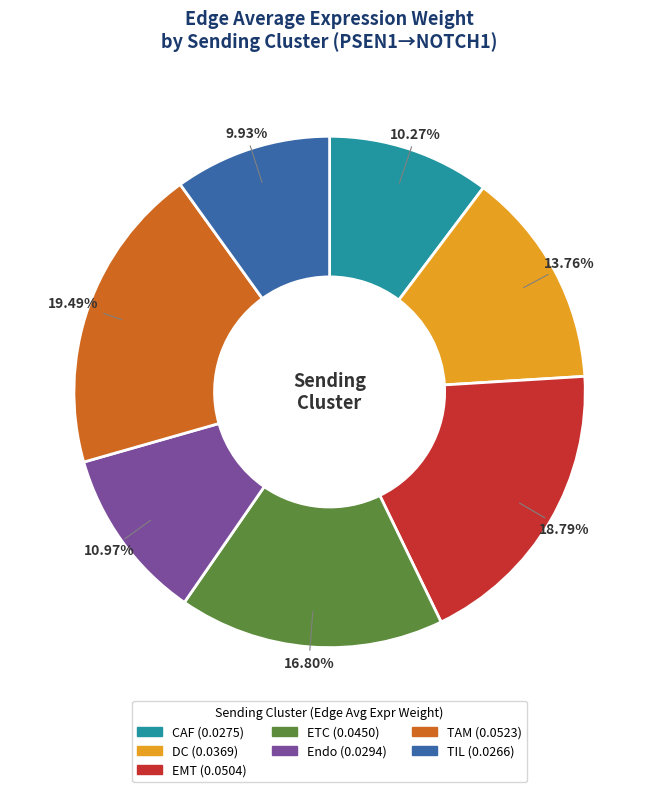

How many segments does this pie chart have?

7